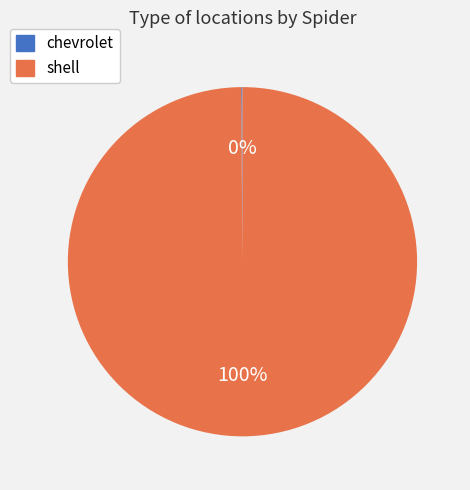

What percentage is the shell slice, to the nearest percent?

100%